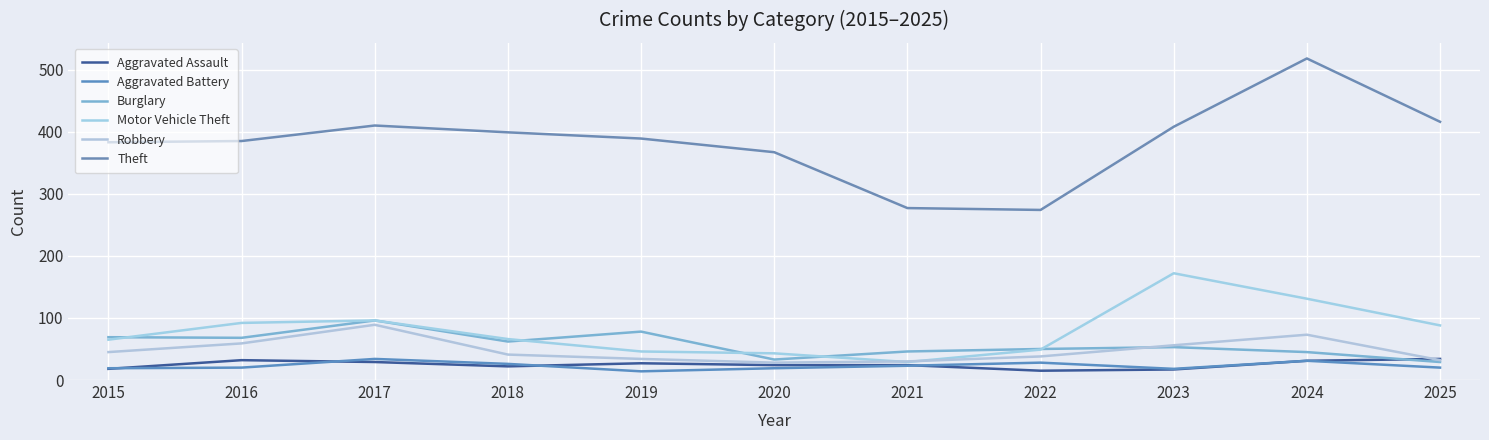

True or false: Robbery and Aggravated Battery cross at least once.

False